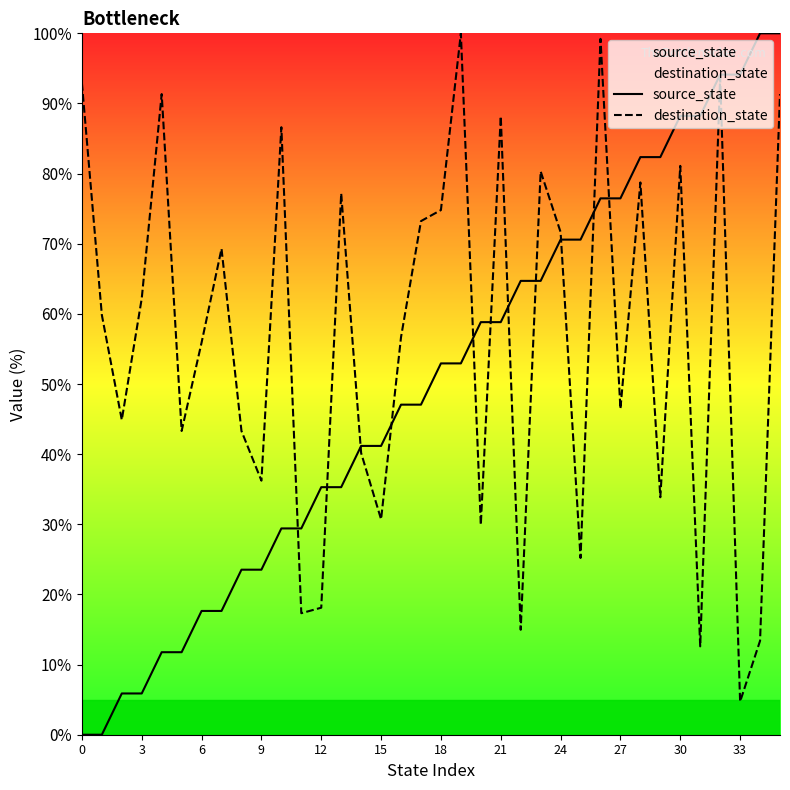

True or false: source_state has a value of 47.1 at 17.

True